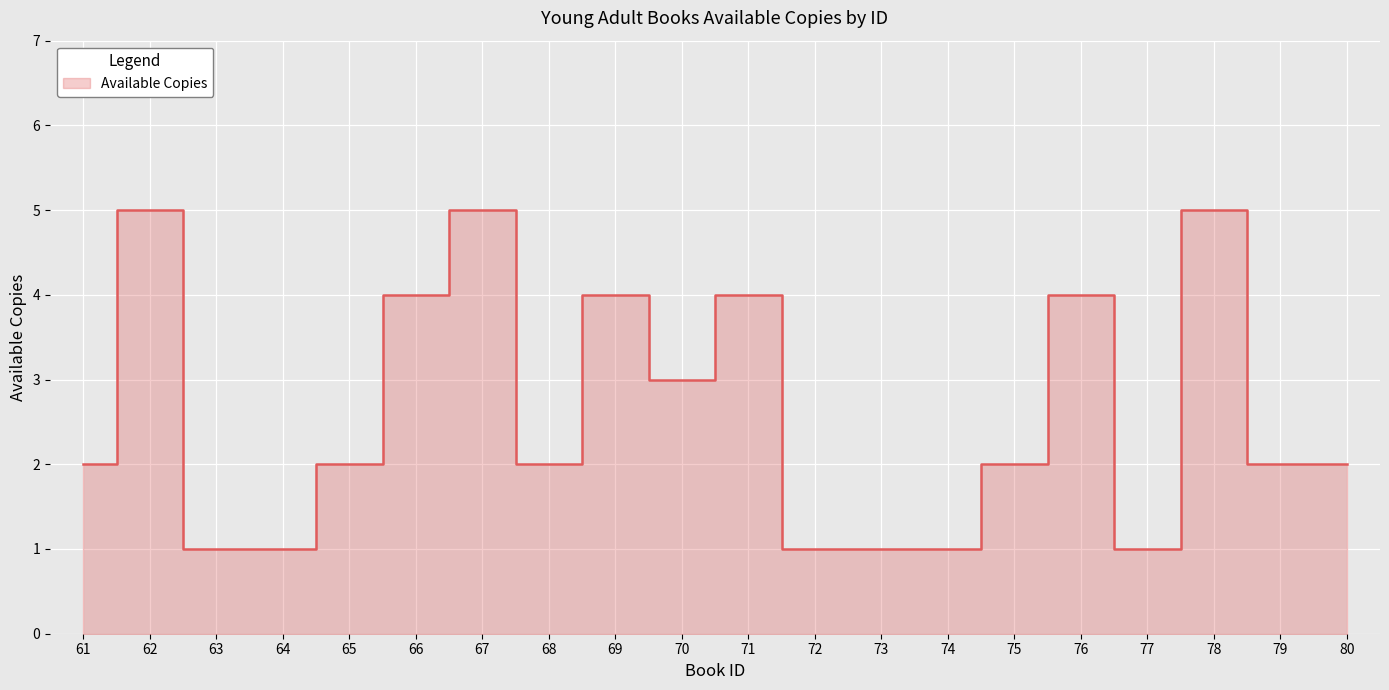

How many interior local peaks (higher than both neighbors) does the data have?

6